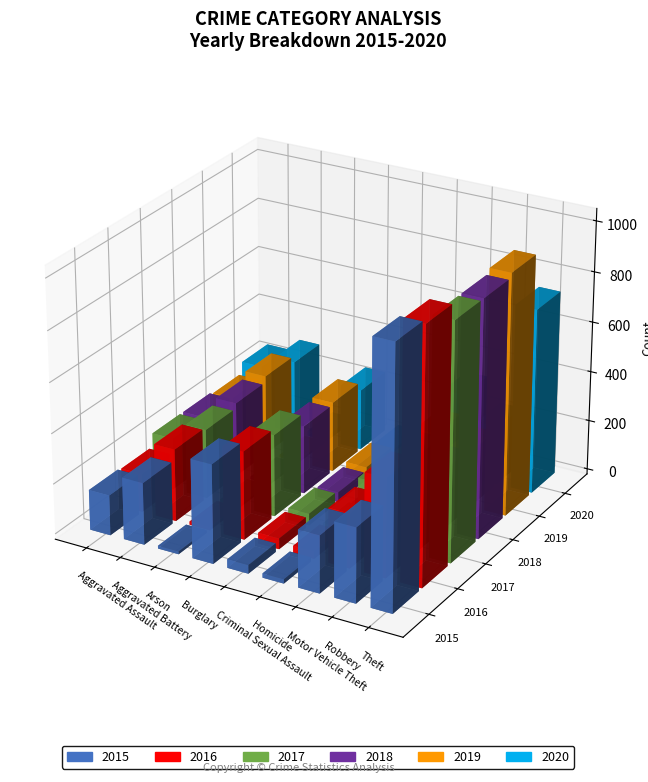

Count the number of categories in the chart.

9